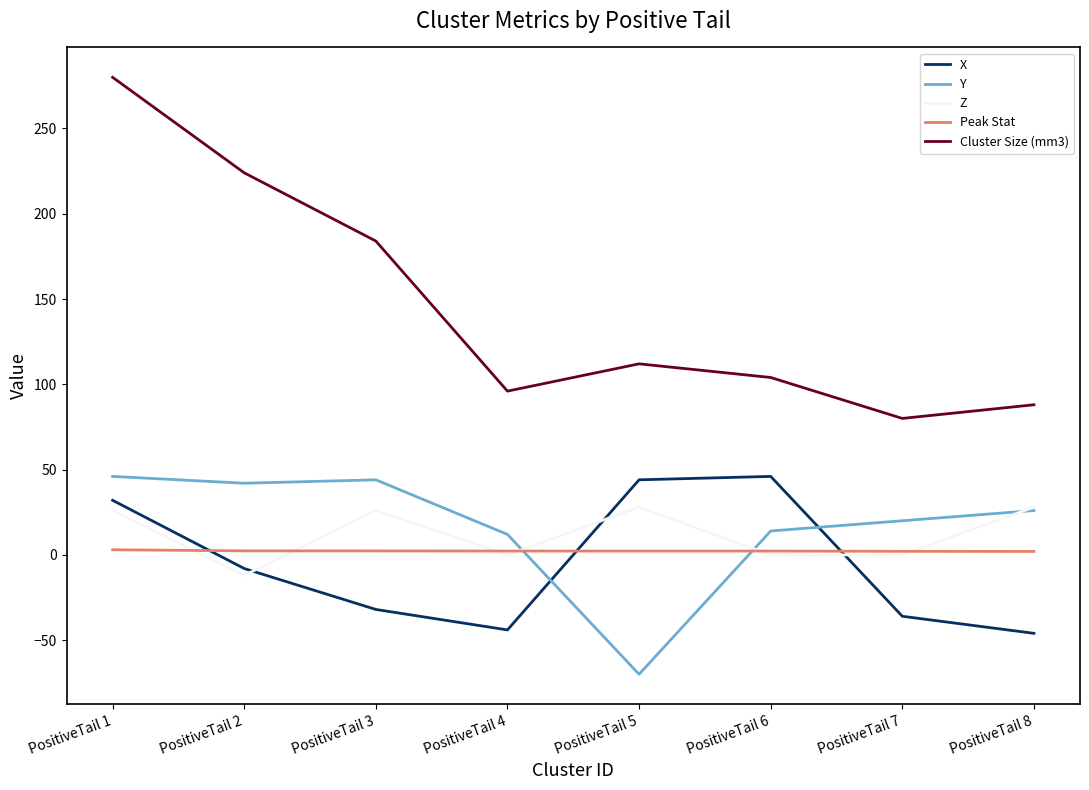

What is the difference between the maximum and minimum values in the Cluster Size (mm3) series?

200.0